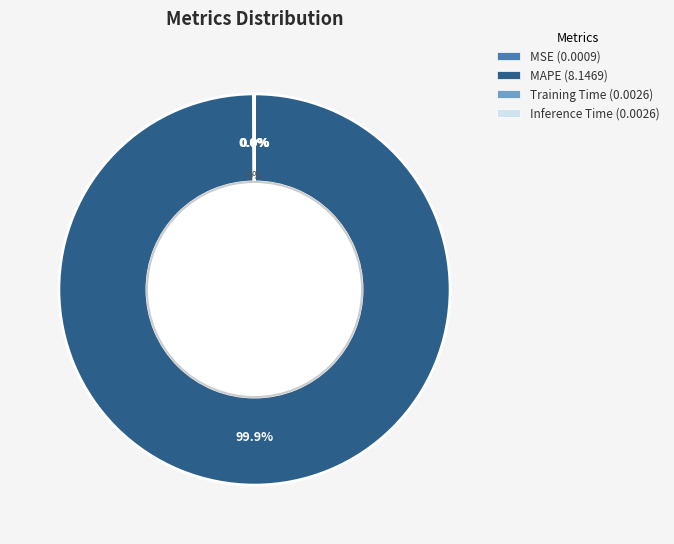

True or false: Training Time accounts for 0% of the total.

True